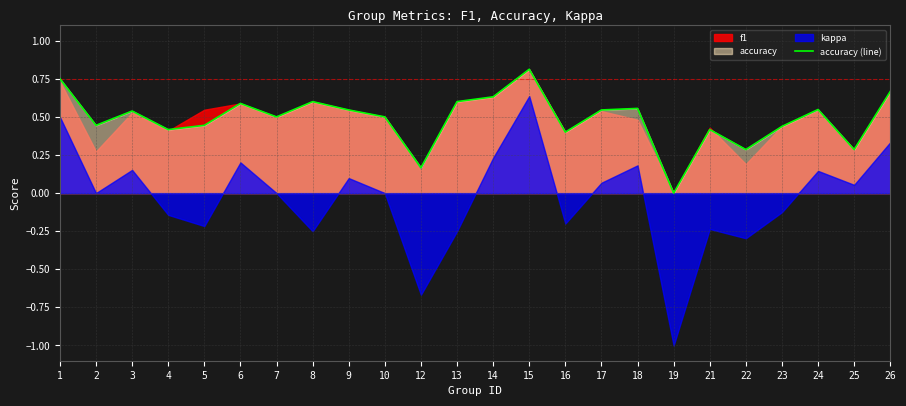

Where is the first local maximum?

3